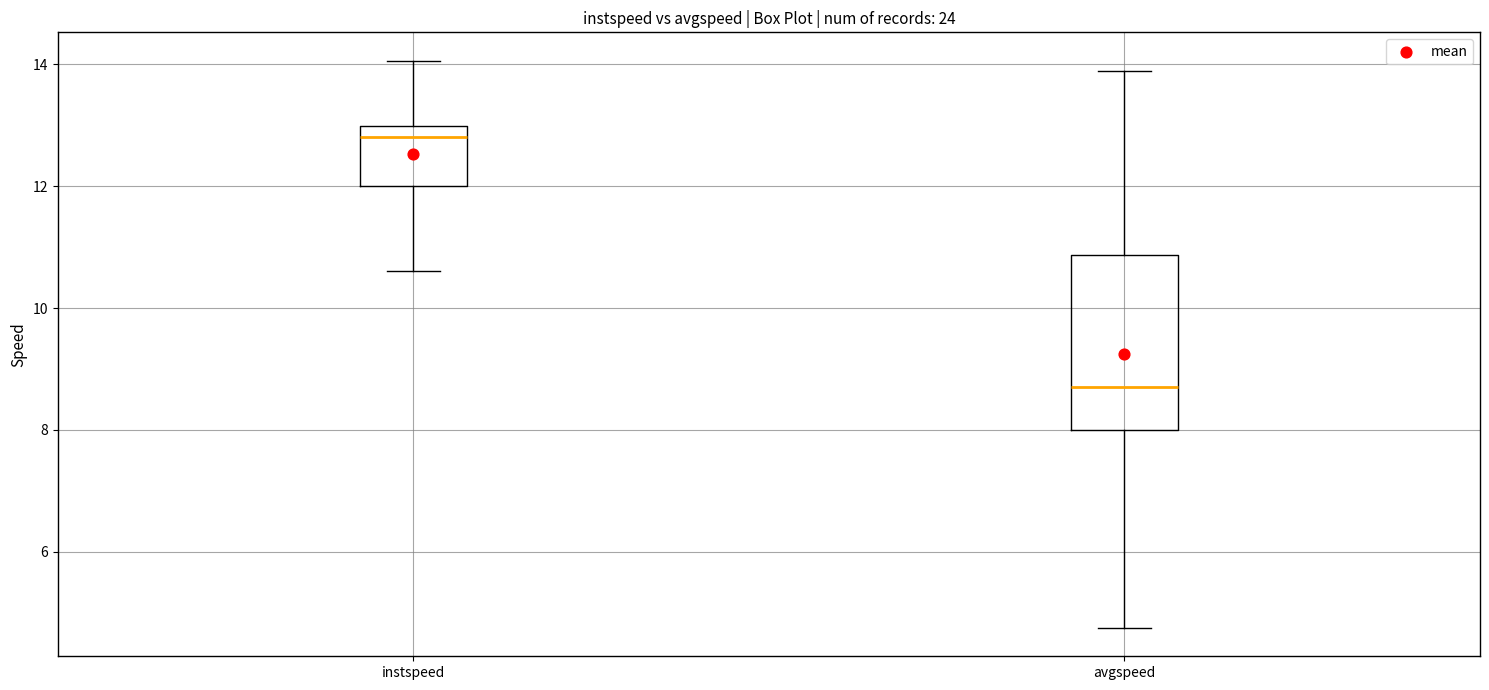

Reading left to right, read every box against the y-axis: the position of its median line, the range the box covers, and the ends of its whiskers. The values are not printed on the chart, so give them approximately, as read against the axis.

instspeed: median 12.8, box 12.0 to 13.0, whiskers 10.6 to 14.0
avgspeed: median 8.8, box 8.0 to 10.8, whiskers 4.8 to 13.8